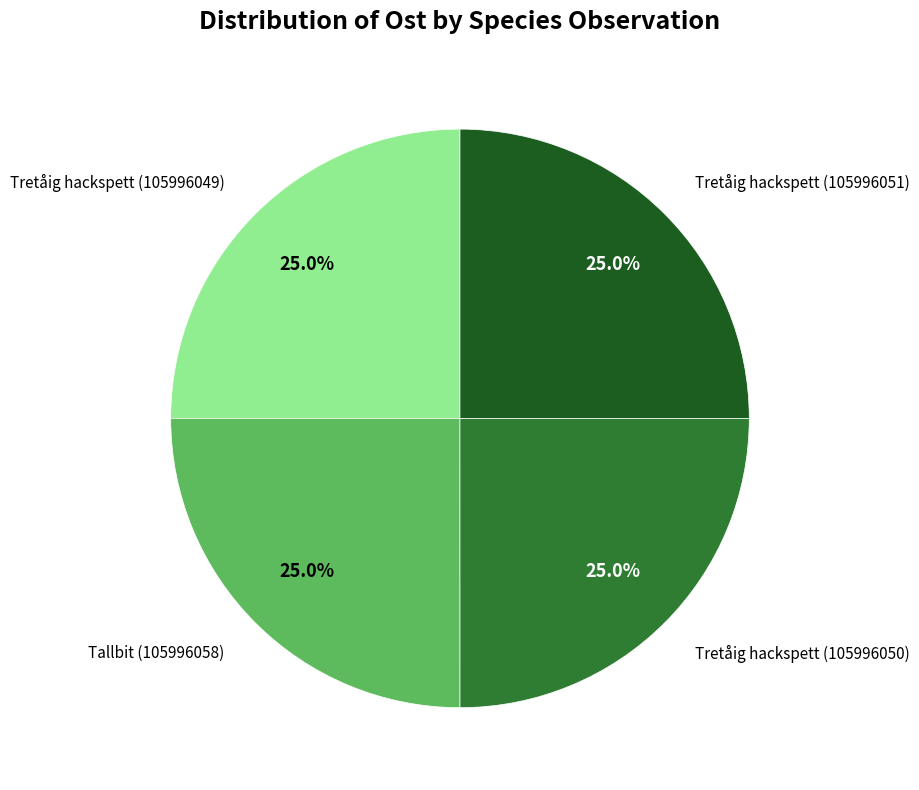

Is there a majority slice in this chart?

No